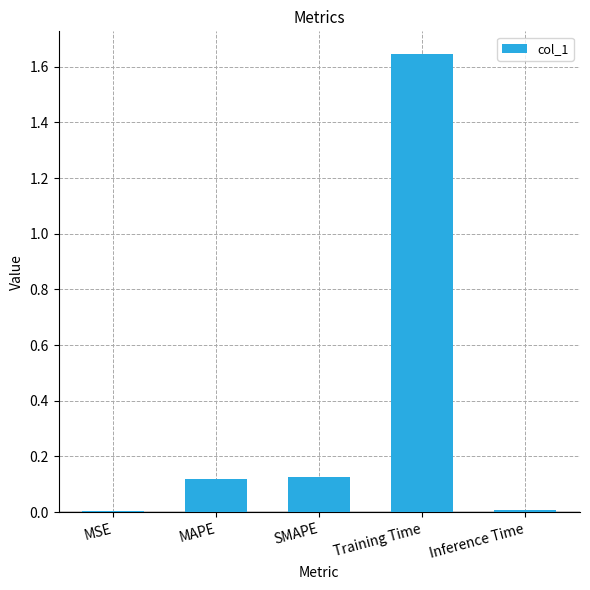

Between Inference Time and MAPE, which is larger?

MAPE